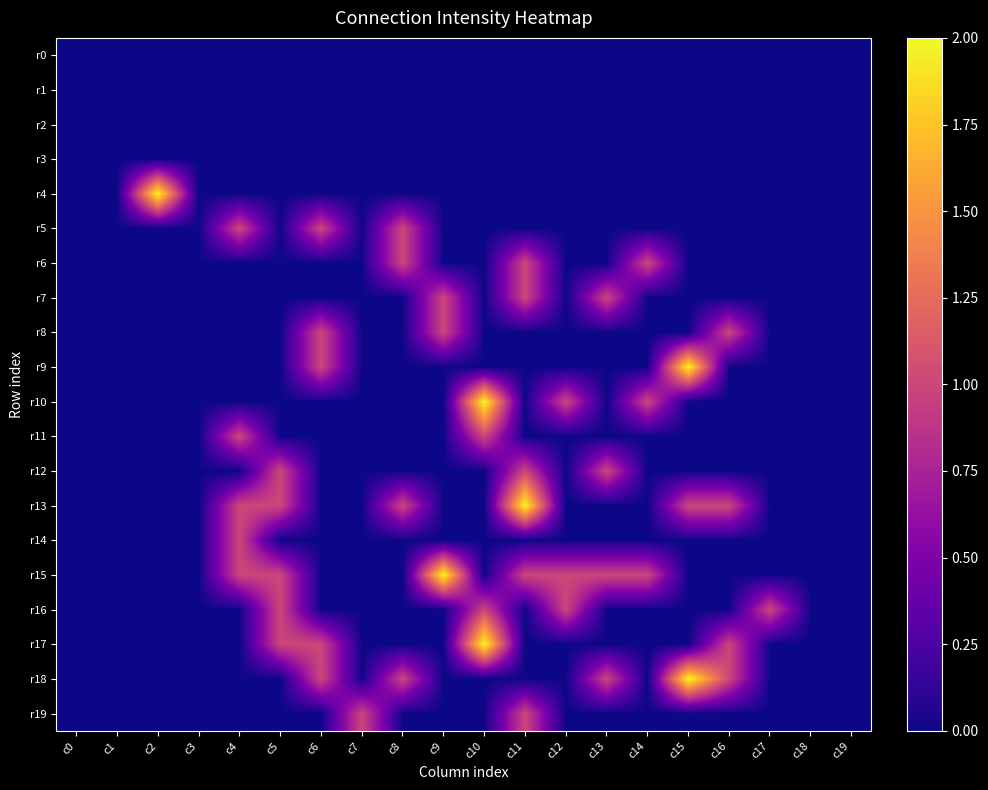

Reading right to left, transcribe all the data shown in this chart.

r0: c19=0	c18=0	c17=0	c16=0	c15=0	c14=0	c13=0	c12=0	c11=0	c10=0	c9=0	c8=0	c7=0	c6=0	c5=0	c4=0	c3=0	c2=0	c1=0	c0=0
r1: c19=0	c18=0	c17=0	c16=0	c15=0	c14=0	c13=0	c12=0	c11=0	c10=0	c9=0	c8=0	c7=0	c6=0	c5=0	c4=0	c3=0	c2=0	c1=0	c0=0
r2: c19=0	c18=0	c17=0	c16=0	c15=0	c14=0	c13=0	c12=0	c11=0	c10=0	c9=0	c8=0	c7=0	c6=0	c5=0	c4=0	c3=0	c2=0	c1=0	c0=0
r3: c19=0	c18=0	c17=0	c16=0	c15=0	c14=0	c13=0	c12=0	c11=0	c10=0	c9=0	c8=0	c7=0	c6=0	c5=0	c4=0	c3=0	c2=0	c1=0	c0=0
r4: c19=0	c18=0	c17=0	c16=0	c15=0	c14=0	c13=0	c12=0	c11=0	c10=0	c9=0	c8=0	c7=0	c6=0	c5=0	c4=0	c3=0	c2=2	c1=0	c0=0
r5: c19=0	c18=0	c17=0	c16=0	c15=0	c14=0	c13=0	c12=0	c11=0	c10=0	c9=0	c8=1	c7=0	c6=1	c5=0	c4=1	c3=0	c2=0	c1=0	c0=0
r6: c19=0	c18=0	c17=0	c16=0	c15=0	c14=1	c13=0	c12=0	c11=1	c10=0	c9=0	c8=1	c7=0	c6=0	c5=0	c4=0	c3=0	c2=0	c1=0	c0=0
r7: c19=0	c18=0	c17=0	c16=0	c15=0	c14=0	c13=1	c12=0	c11=1	c10=0	c9=1	c8=0	c7=0	c6=0	c5=0	c4=0	c3=0	c2=0	c1=0	c0=0
r8: c19=0	c18=0	c17=0	c16=1	c15=0	c14=0	c13=0	c12=0	c11=0	c10=0	c9=1	c8=0	c7=0	c6=1	c5=0	c4=0	c3=0	c2=0	c1=0	c0=0
r9: c19=0	c18=0	c17=0	c16=0	c15=2	c14=0	c13=0	c12=0	c11=0	c10=0	c9=0	c8=0	c7=0	c6=1	c5=0	c4=0	c3=0	c2=0	c1=0	c0=0
r10: c19=0	c18=0	c17=0	c16=0	c15=0	c14=1	c13=0	c12=1	c11=0	c10=2	c9=0	c8=0	c7=0	c6=0	c5=0	c4=0	c3=0	c2=0	c1=0	c0=0
r11: c19=0	c18=0	c17=0	c16=0	c15=0	c14=0	c13=0	c12=0	c11=0	c10=1	c9=0	c8=0	c7=0	c6=0	c5=0	c4=1	c3=0	c2=0	c1=0	c0=0
r12: c19=0	c18=0	c17=0	c16=0	c15=0	c14=0	c13=1	c12=0	c11=1	c10=0	c9=0	c8=0	c7=0	c6=0	c5=1	c4=0	c3=0	c2=0	c1=0	c0=0
r13: c19=0	c18=0	c17=0	c16=1	c15=1	c14=0	c13=0	c12=0	c11=2	c10=0	c9=0	c8=1	c7=0	c6=0	c5=1	c4=1	c3=0	c2=0	c1=0	c0=0
r14: c19=0	c18=0	c17=0	c16=0	c15=0	c14=0	c13=0	c12=0	c11=0	c10=0	c9=0	c8=0	c7=0	c6=0	c5=0	c4=1	c3=0	c2=0	c1=0	c0=0
r15: c19=0	c18=0	c17=0	c16=0	c15=0	c14=1	c13=1	c12=1	c11=1	c10=0	c9=2	c8=0	c7=0	c6=0	c5=1	c4=1	c3=0	c2=0	c1=0	c0=0
r16: c19=0	c18=0	c17=1	c16=0	c15=0	c14=0	c13=0	c12=1	c11=0	c10=1	c9=0	c8=0	c7=0	c6=0	c5=1	c4=0	c3=0	c2=0	c1=0	c0=0
r17: c19=0	c18=0	c17=0	c16=1	c15=0	c14=0	c13=0	c12=0	c11=0	c10=2	c9=0	c8=0	c7=0	c6=1	c5=1	c4=0	c3=0	c2=0	c1=0	c0=0
r18: c19=0	c18=0	c17=0	c16=1	c15=2	c14=0	c13=1	c12=0	c11=0	c10=0	c9=0	c8=1	c7=0	c6=1	c5=0	c4=0	c3=0	c2=0	c1=0	c0=0
r19: c19=0	c18=0	c17=0	c16=0	c15=0	c14=0	c13=0	c12=0	c11=1	c10=0	c9=0	c8=0	c7=1	c6=0	c5=0	c4=0	c3=0	c2=0	c1=0	c0=0